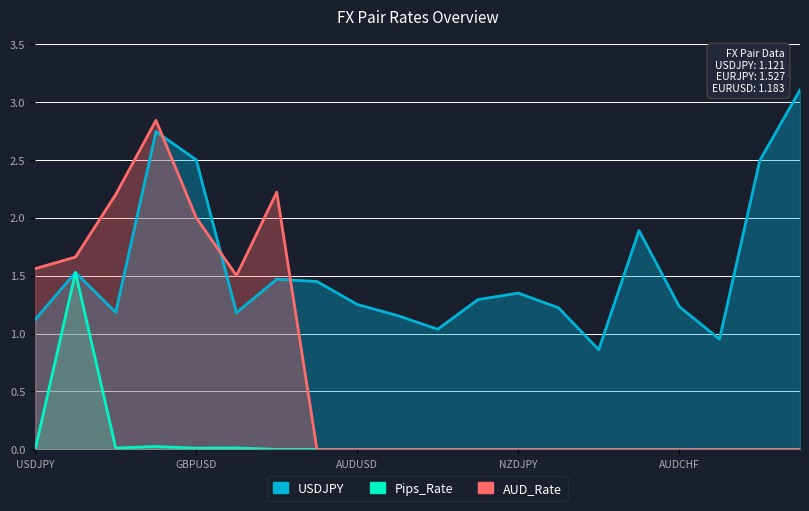

True or false: USDJPY and Pips_Rate intersect in this chart.

False